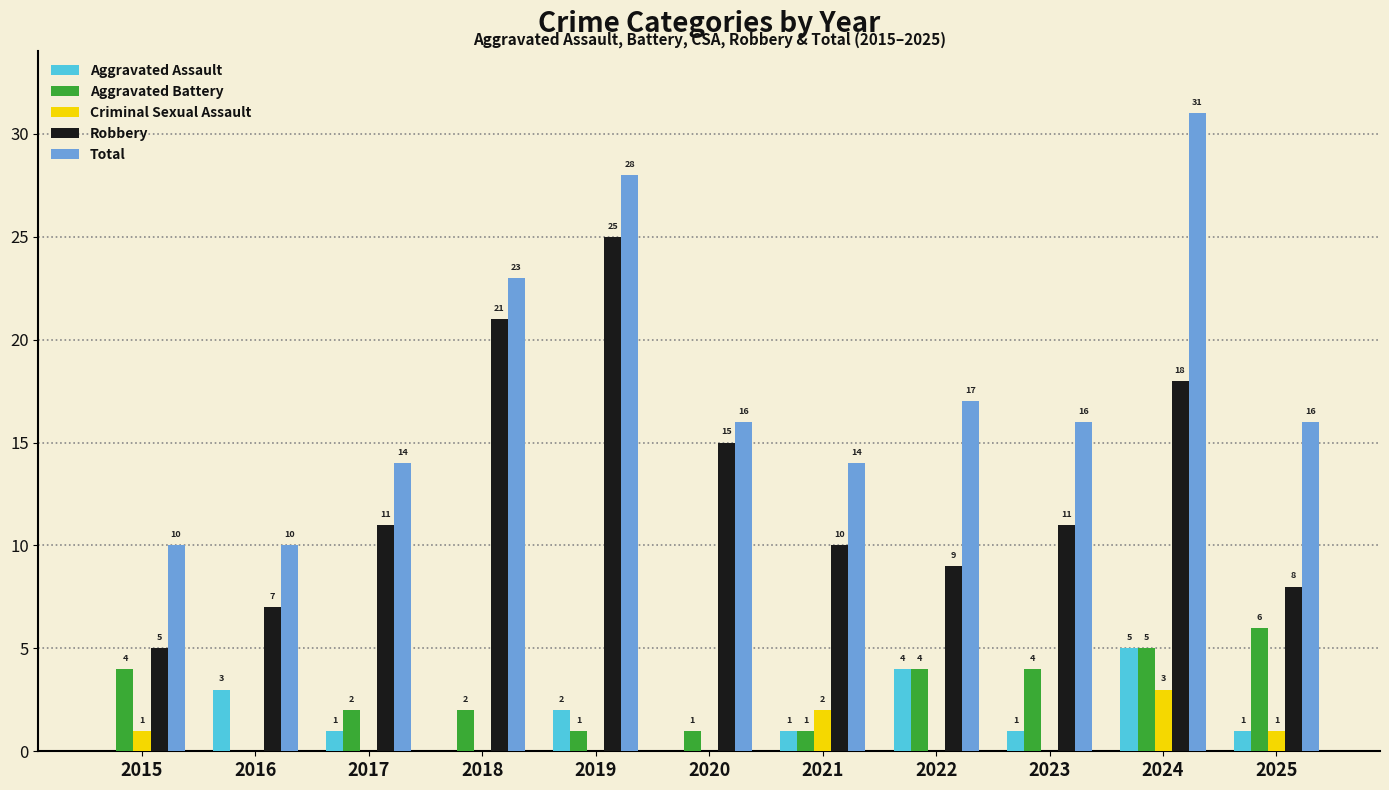

At which category is the sum across all series the highest?

2024